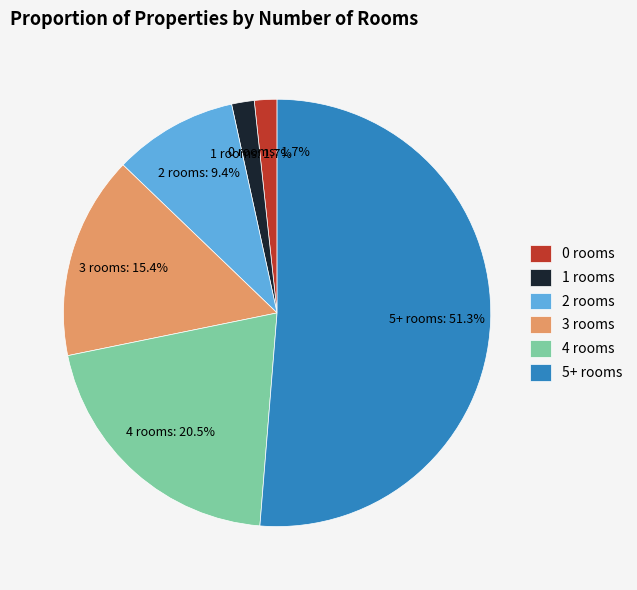

Is it true that 2 rooms is 19% of the pie?

False